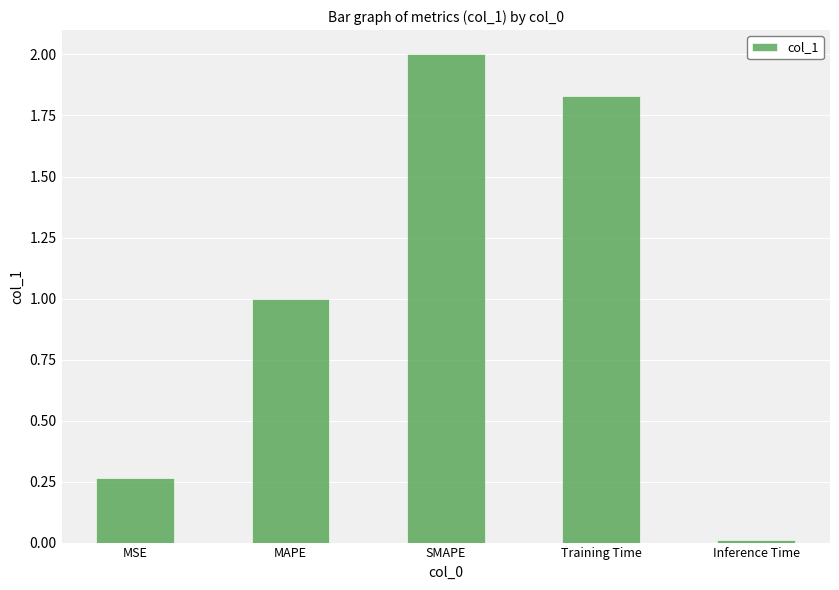

Between SMAPE and Training Time, which is larger?

SMAPE